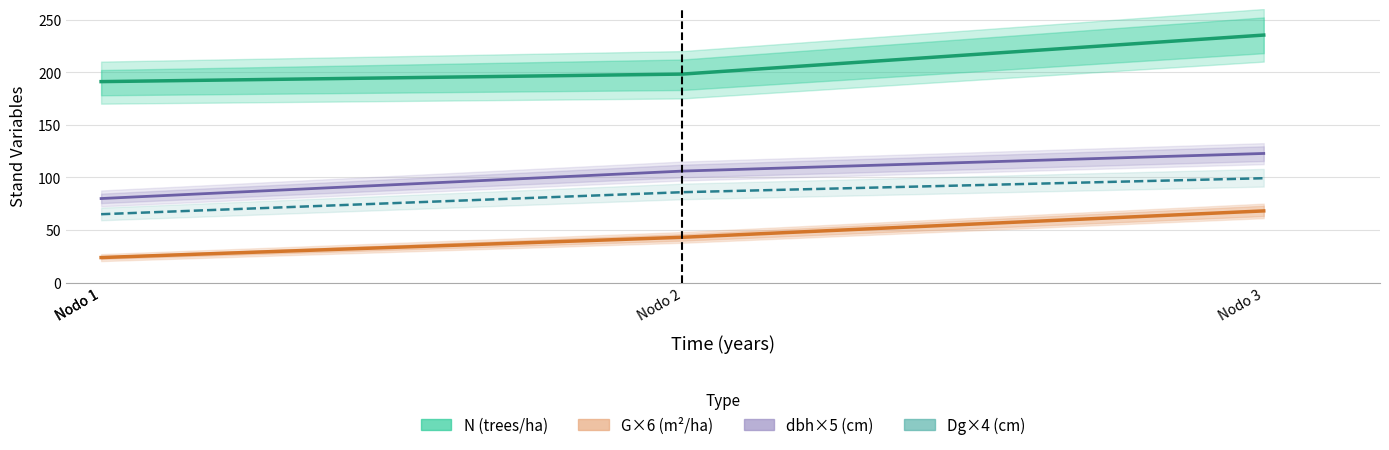

Which series has the largest total across all categories?

N (trees/ha)